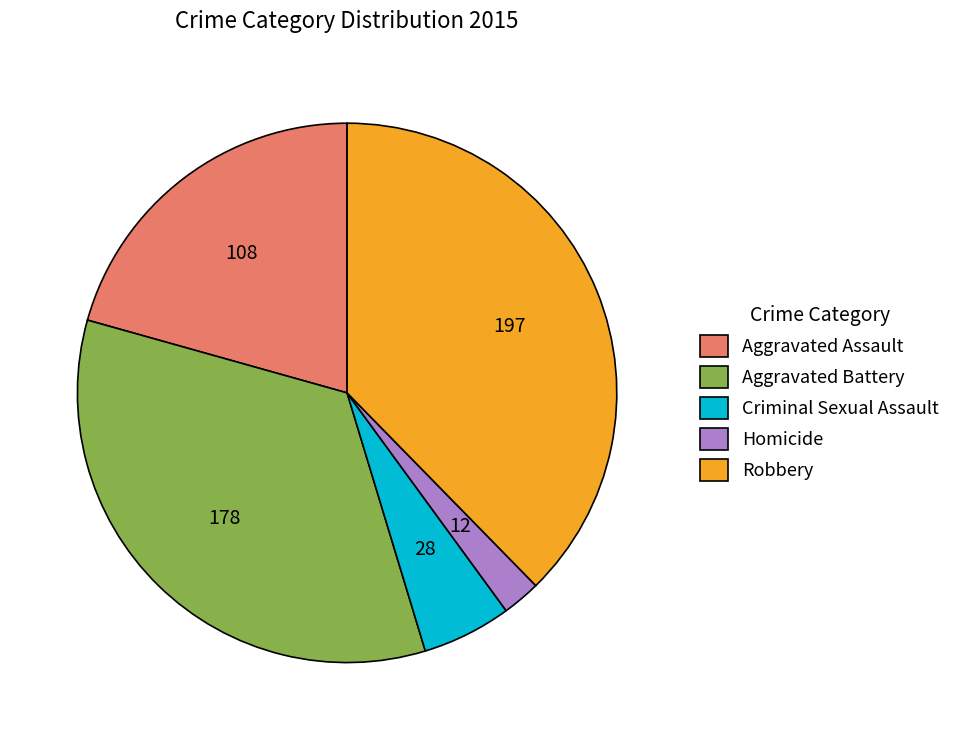

Which has a higher value, Homicide or Robbery?

Robbery